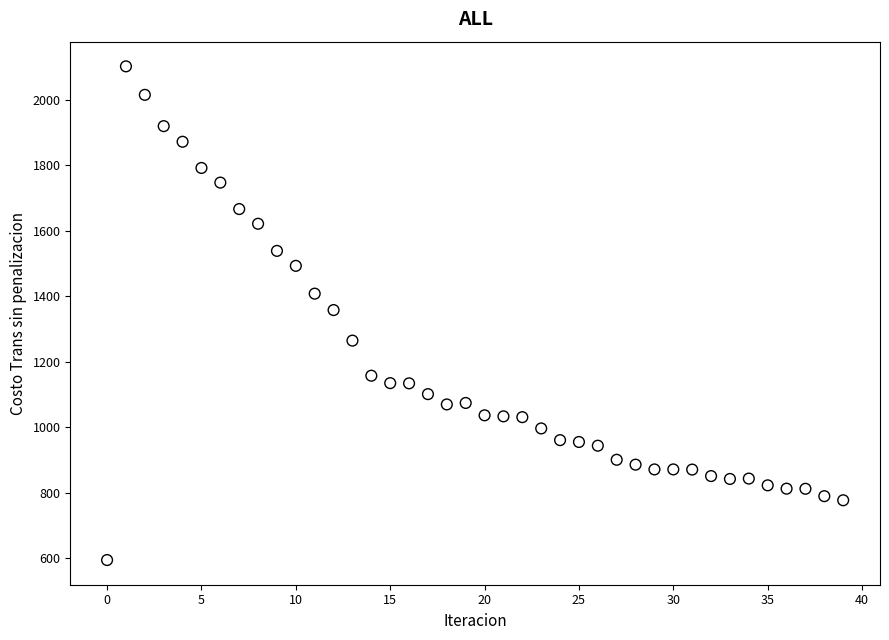

What is the range of Y values (max minus min)?

1507.7